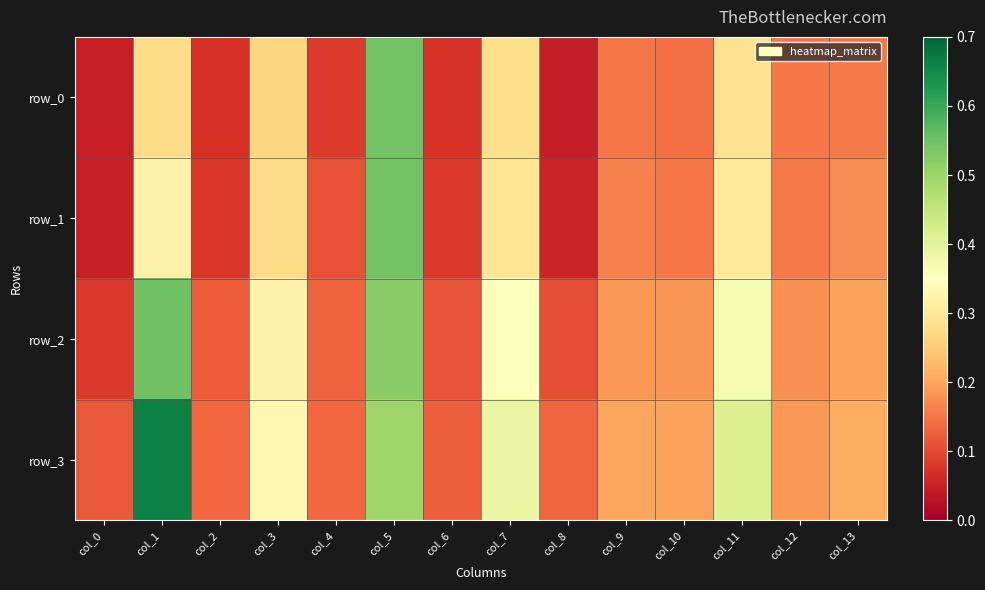

Rank the series by their average value, from highest to lowest.

row_3, row_2, row_1, row_0